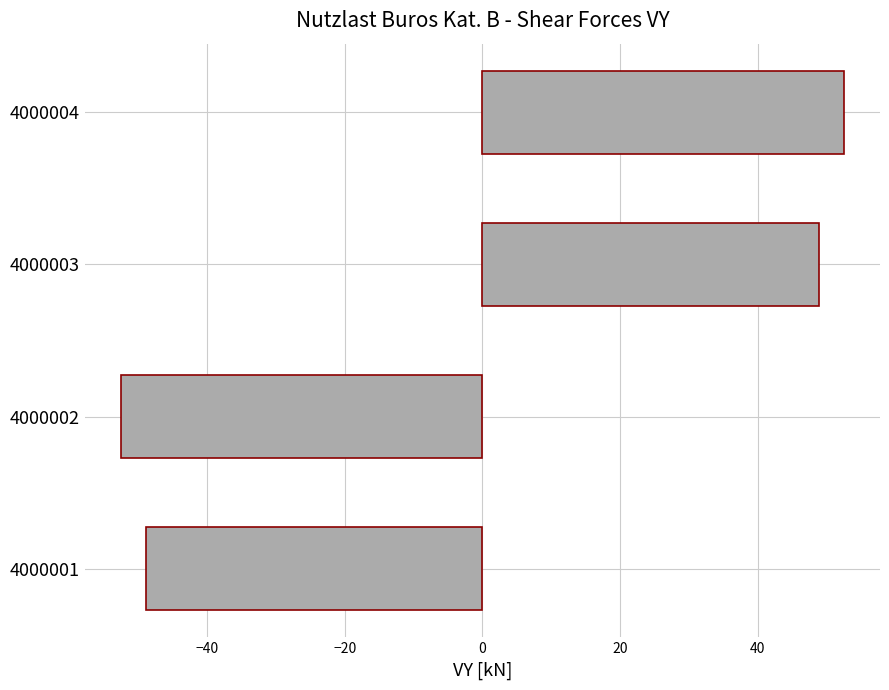

Reading bottom to top, transcribe all the data shown in this chart.

-48.9	-52.5	48.9	52.5